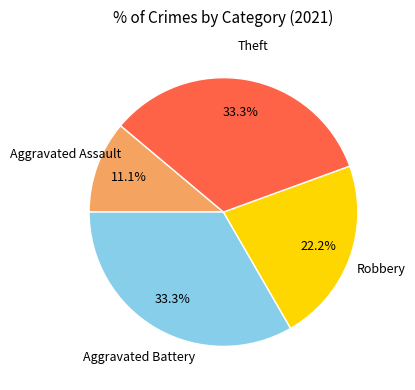

Which slice is the smallest?

Aggravated Assault